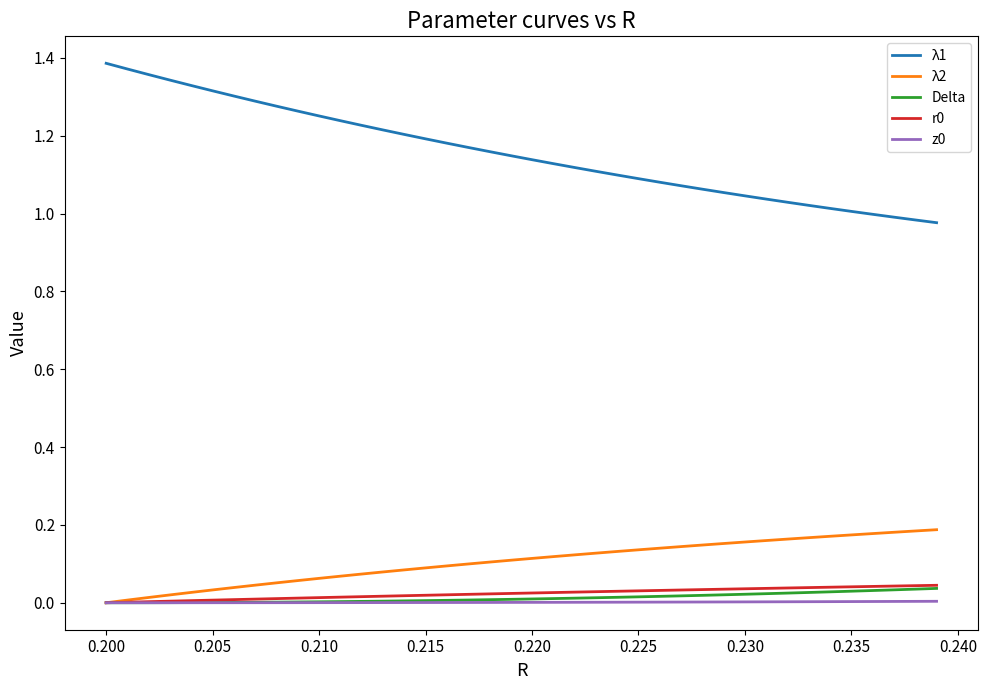

Which series has the largest range (max minus min)?

λ1